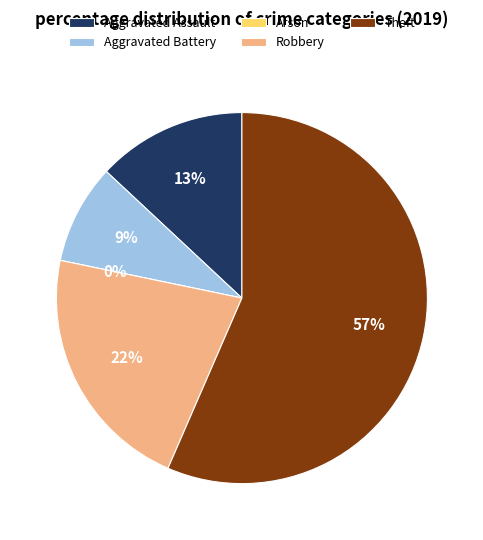

Does Aggravated Battery account for over 50% of the chart?

No